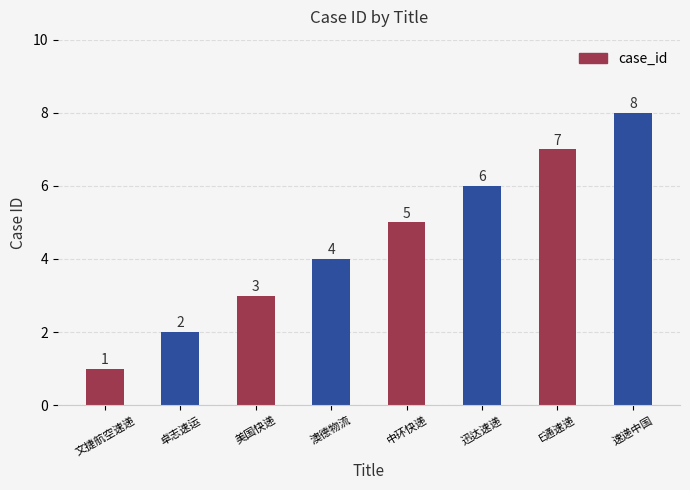

Reading right to left, extract all data points from this chart.

速递中国=8	E通速递=7	迅达速递=6	中环快递=5	澳德物流=4	美国快递=3	卓志速运=2	文捷航空速递=1